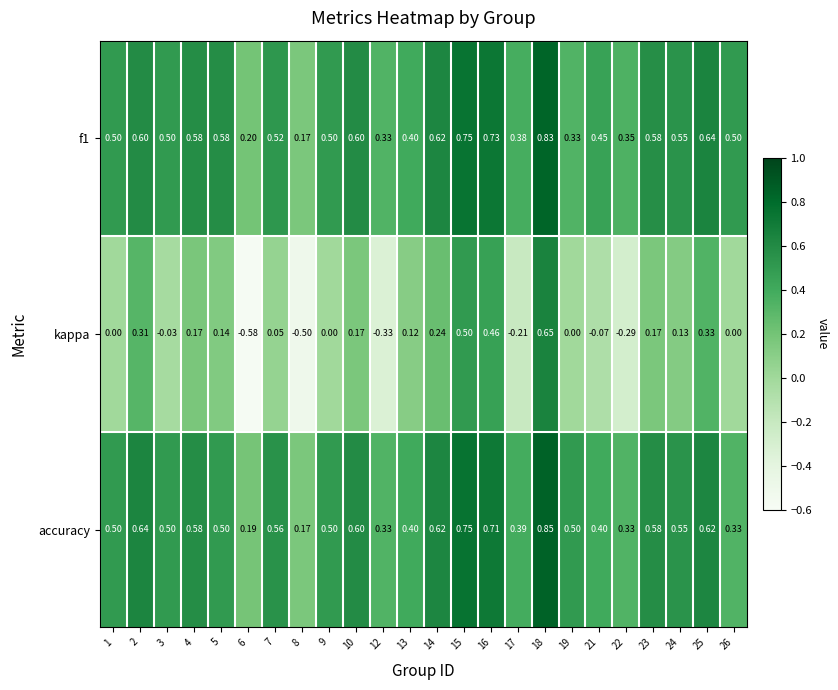

Is the value of kappa at 21 greater than the value of accuracy at 16?

No